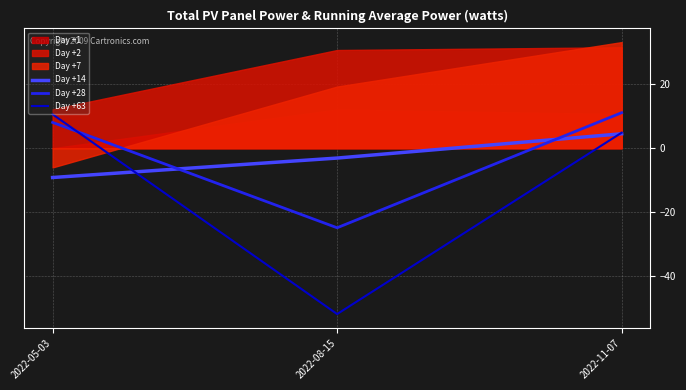

What is the label of the 2nd point from the left?

2022-08-15